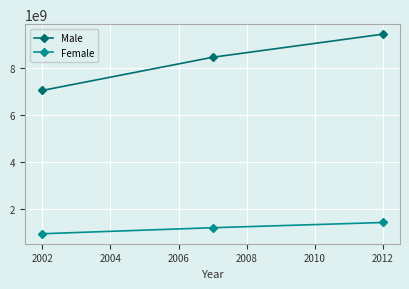

How many series are shown in this chart?

2